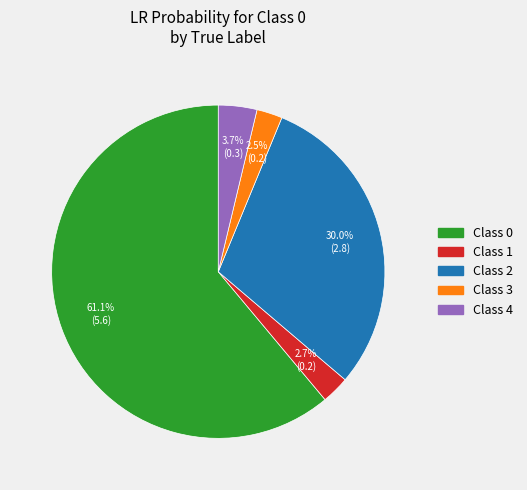

Is there a majority slice in this chart?

Yes